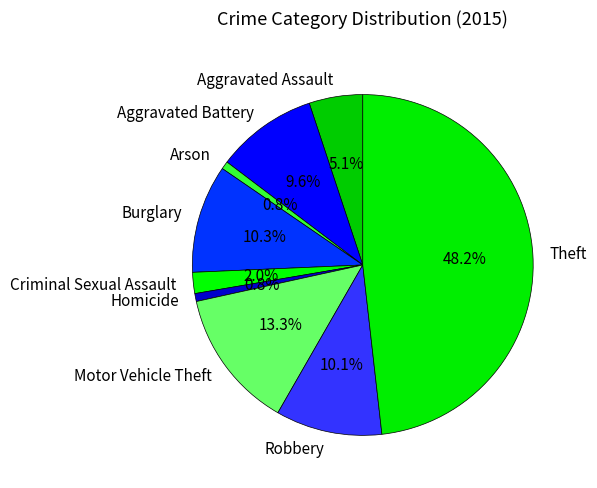

How much of the chart is everything except Aggravated Battery?

90.4%